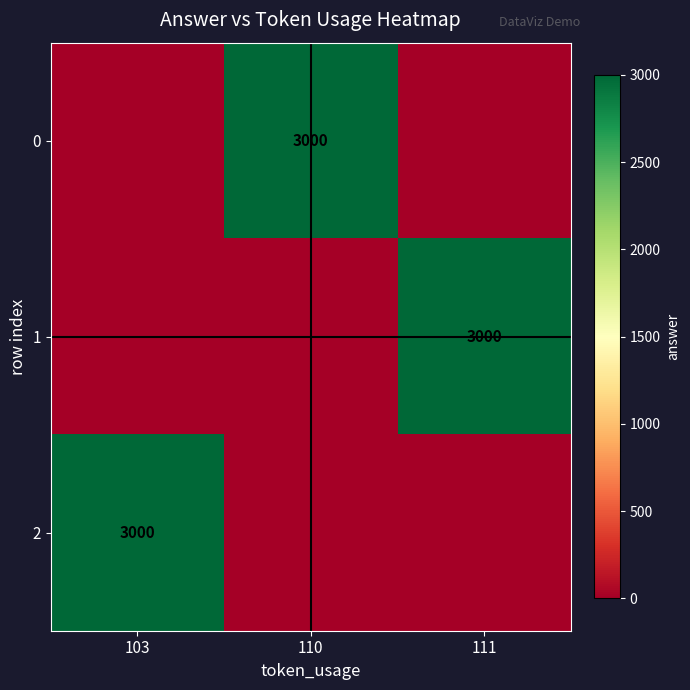

True or false: 0 has a value of 1244 at 110.

False